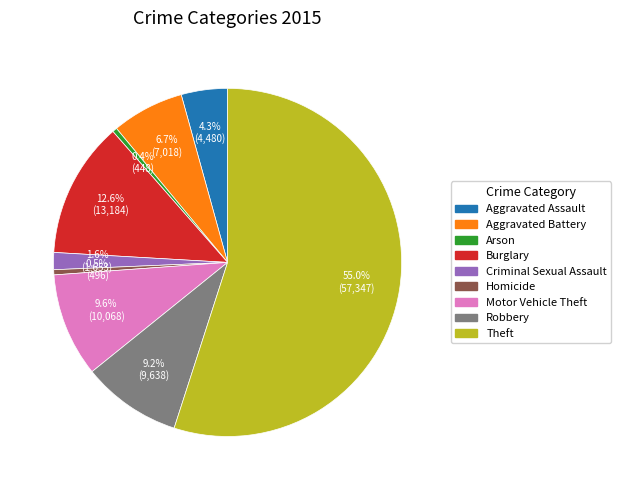

Which has a higher value, Theft or Homicide?

Theft